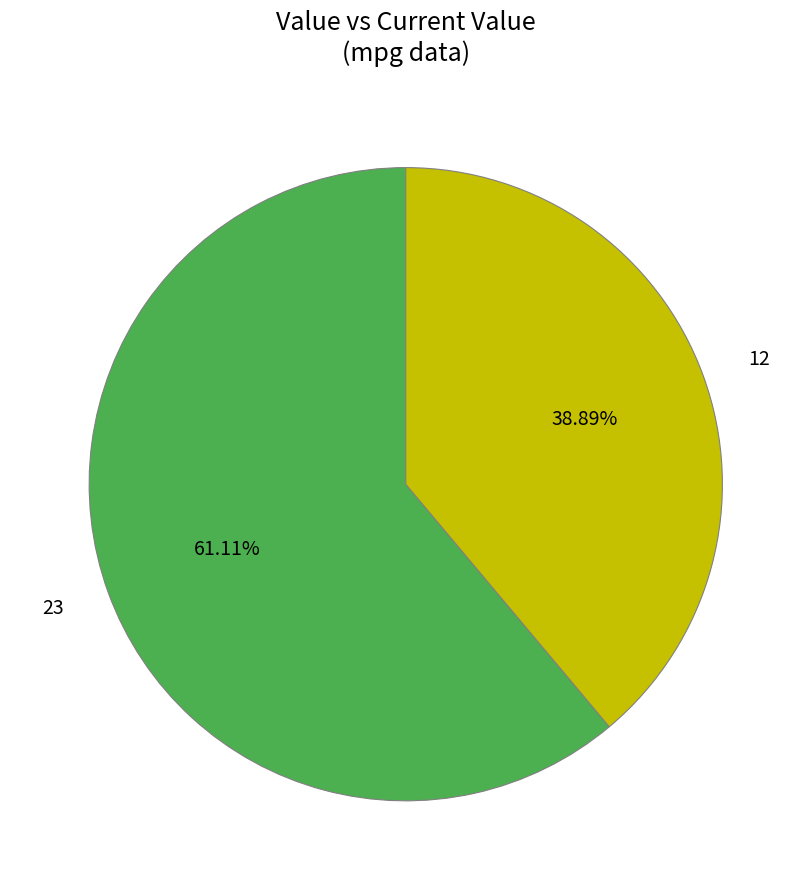

Combined, what portion of the pie is 23 and 12?

100.0%